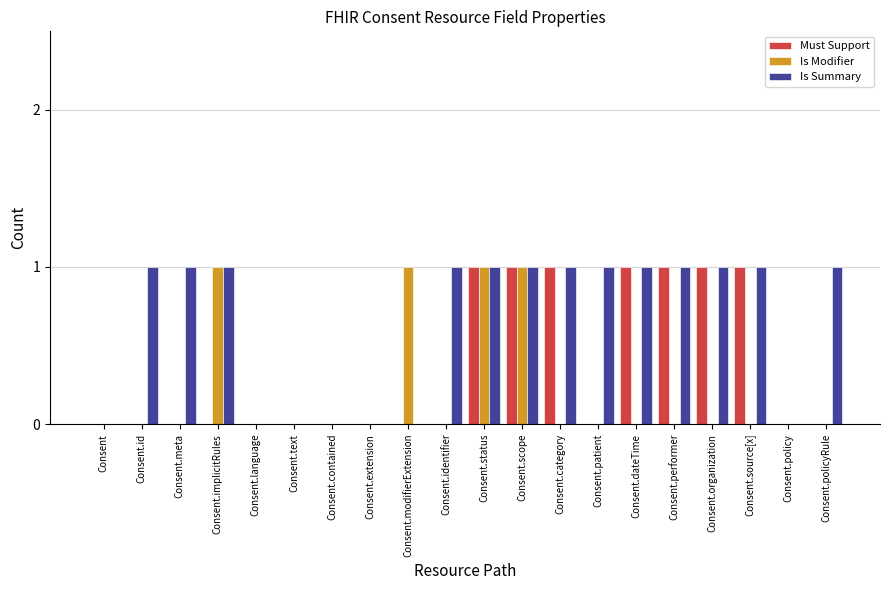

True or false: Is Modifier has a value of 0 at Consent.category.

True